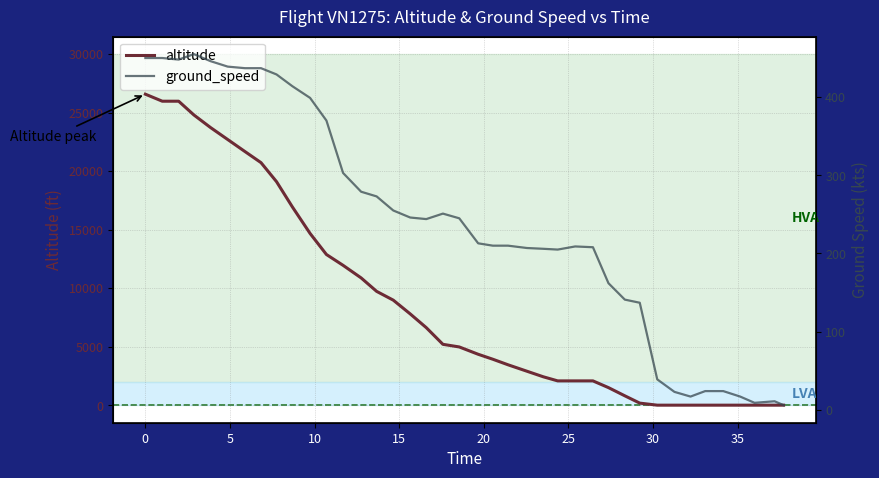

How many positive values does the altitude series have?

31